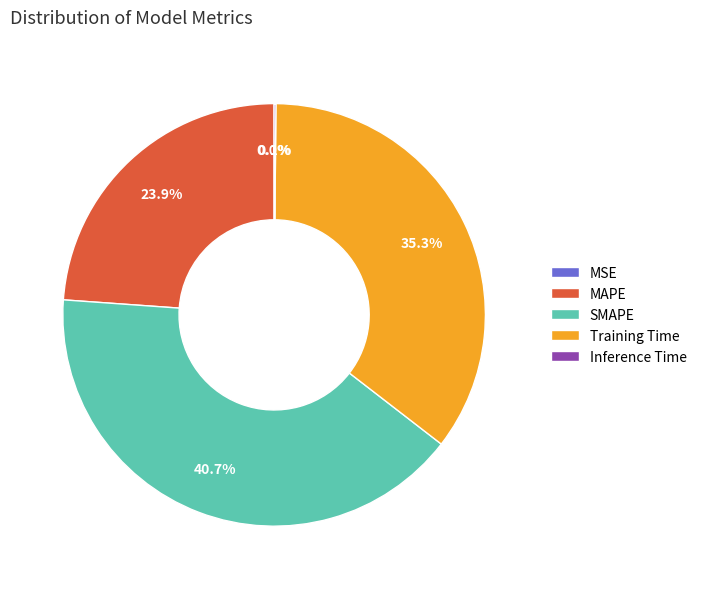

Combined, what portion of the pie is Training Time and SMAPE?

76.0%